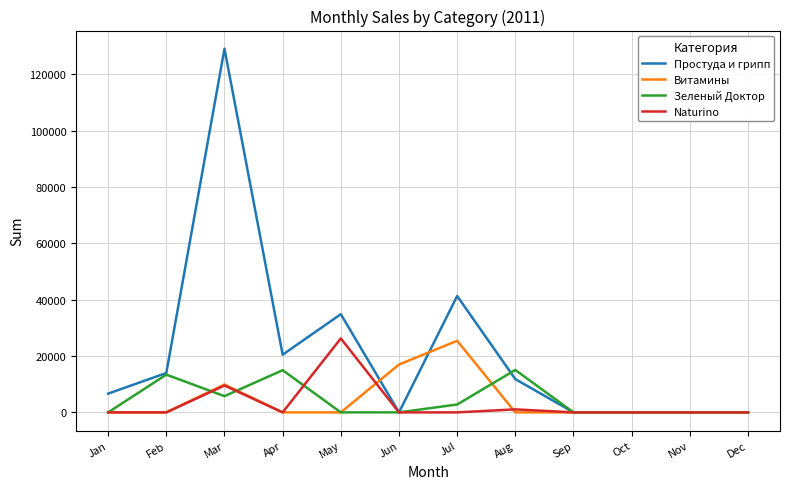

What is the difference between the highest and lowest values at Jul?

41308.4